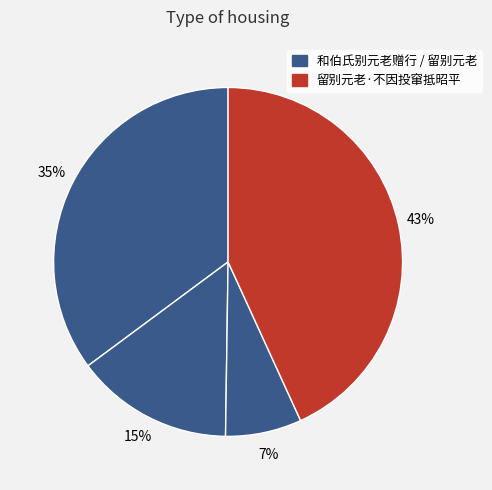

How many slices are in this pie chart?

4